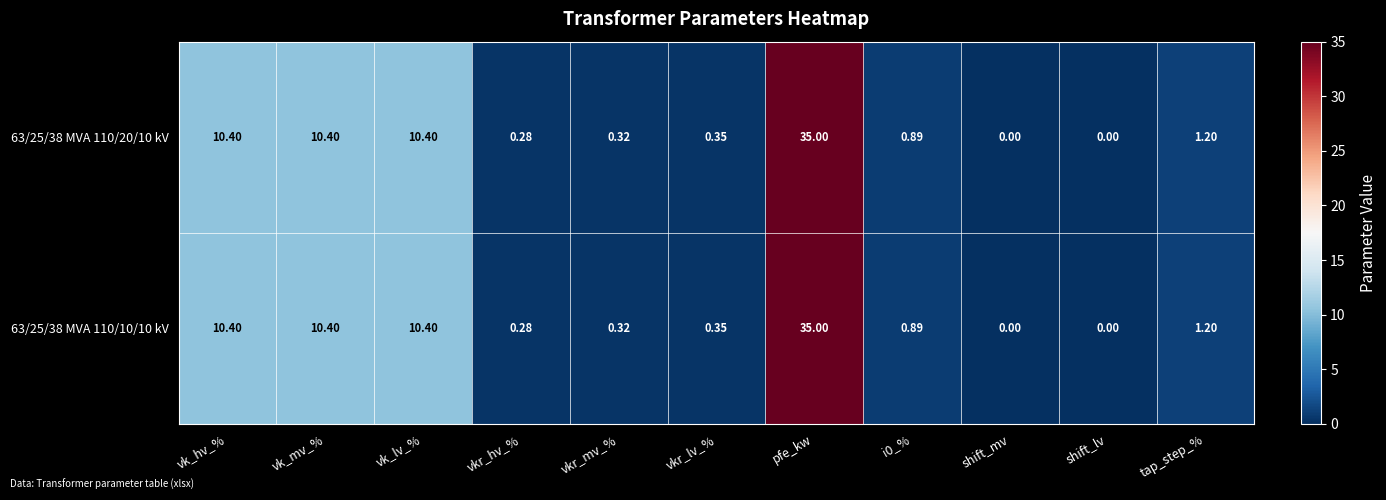

At which category is the sum across all series the highest?

pfe_kw